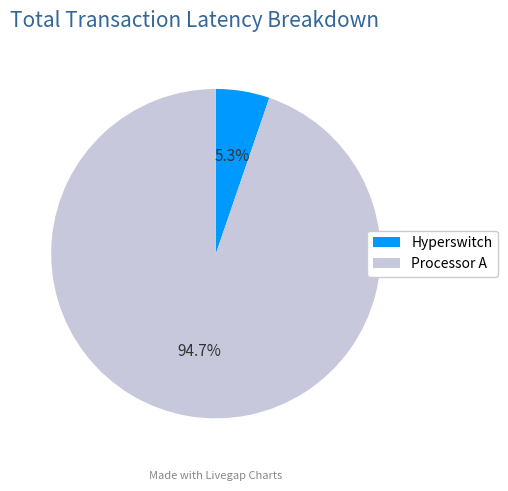

How many slices are in this pie chart?

2